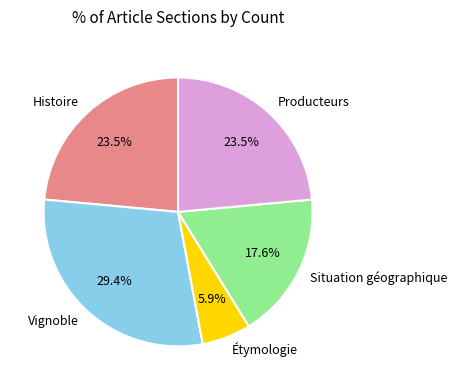

Does Étymologie account for over 50% of the chart?

No